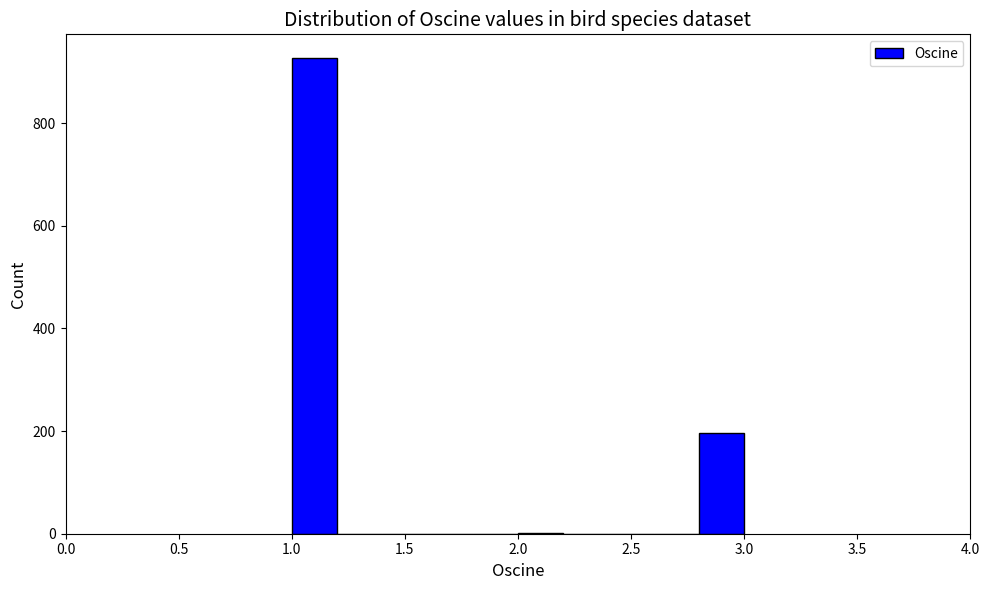

What is the height of the bar covering 2.8 to 3.0 on the x-axis? The values are not printed on the chart, so give them approximately, as read against the axis.

200